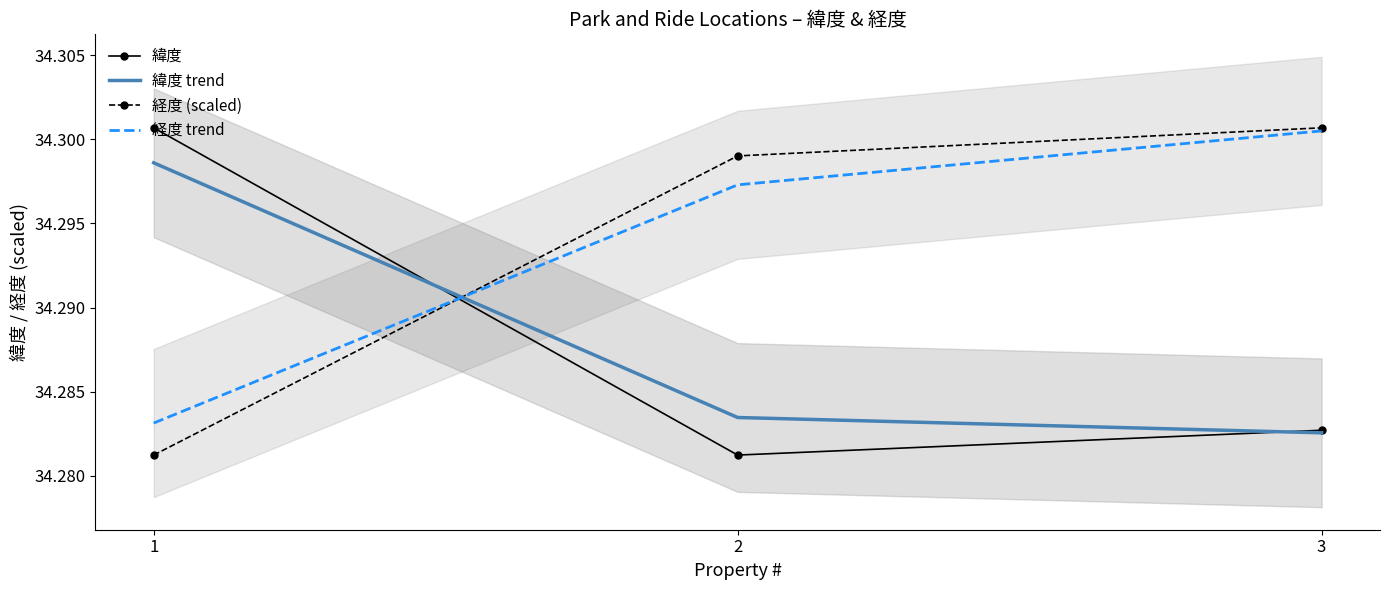

Which label corresponds to the smallest value in the chart?

2